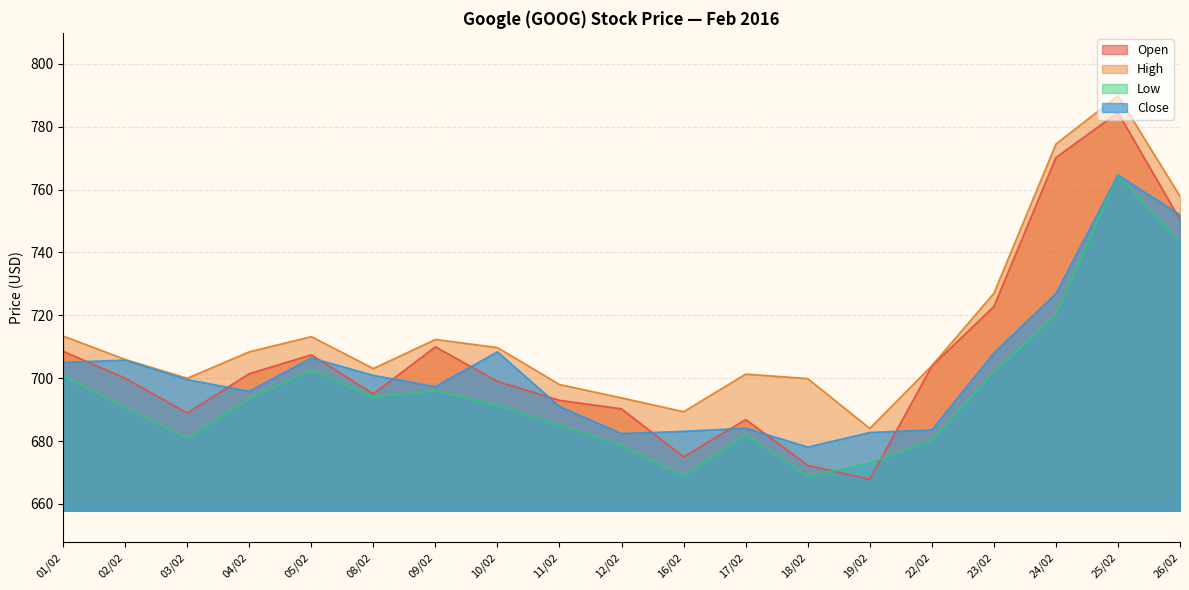

The value of Low at 03/02 is 680.8. True or false?

True